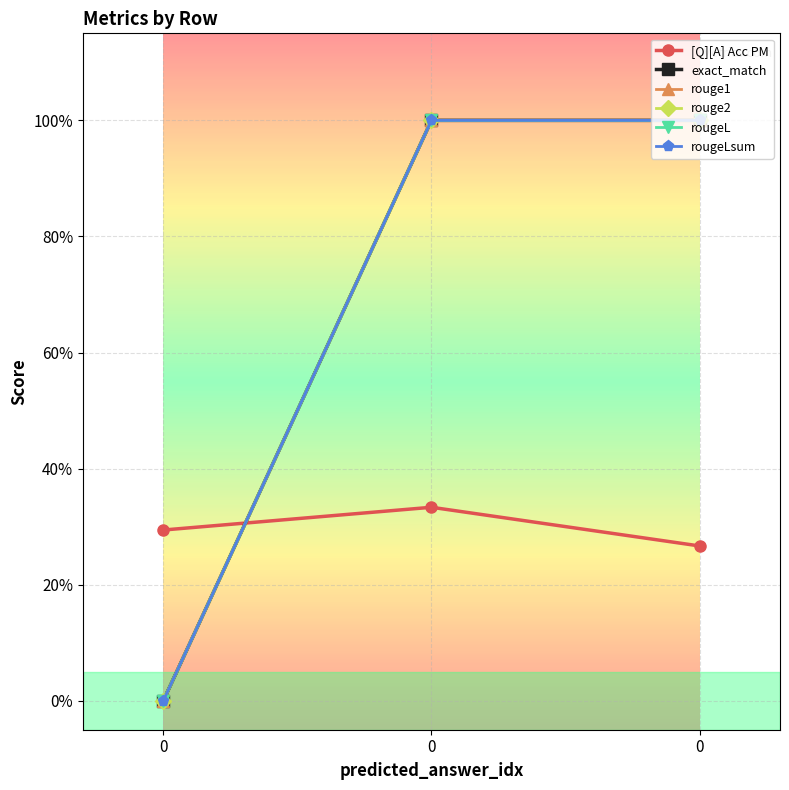

What is the average value of the rougeL series?

0.7